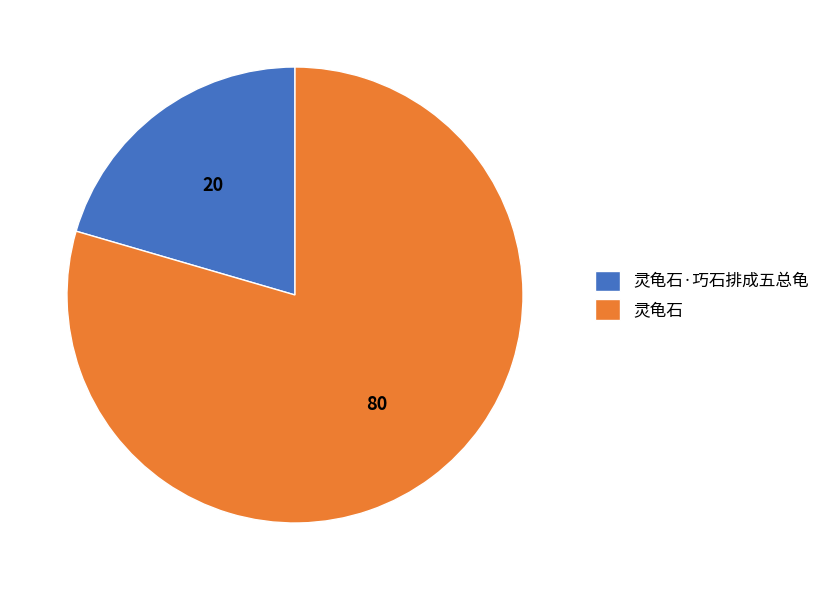

How many slices are in this pie chart?

2